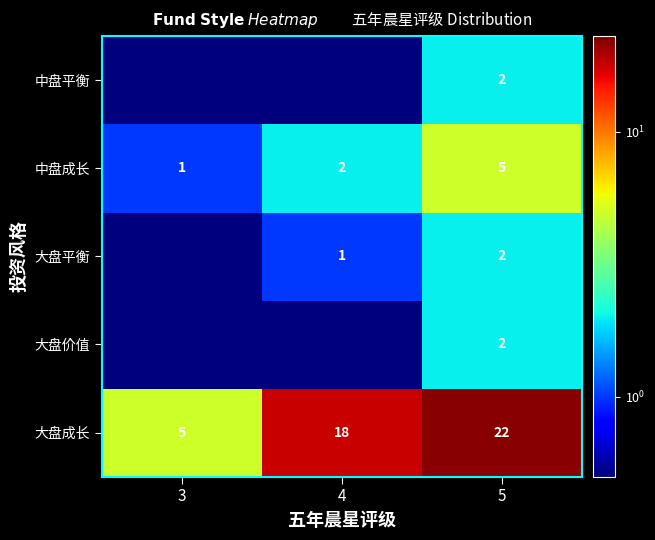

Where is 中盘成长 nearest to the value 3?

4